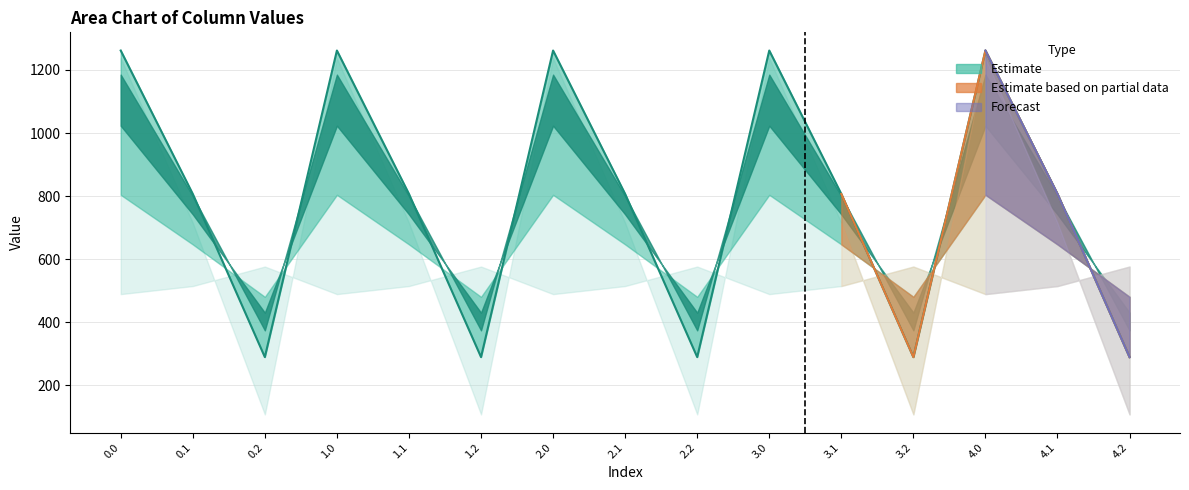

Where is the first local maximum?

1.0